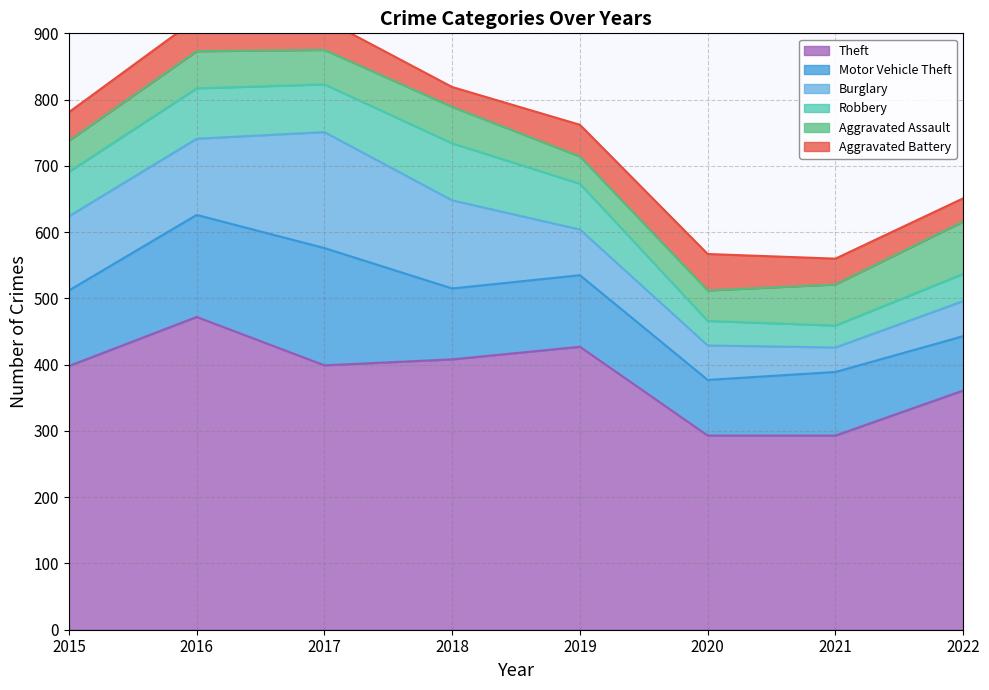

Where is the first local minimum for Aggravated Battery?

2018